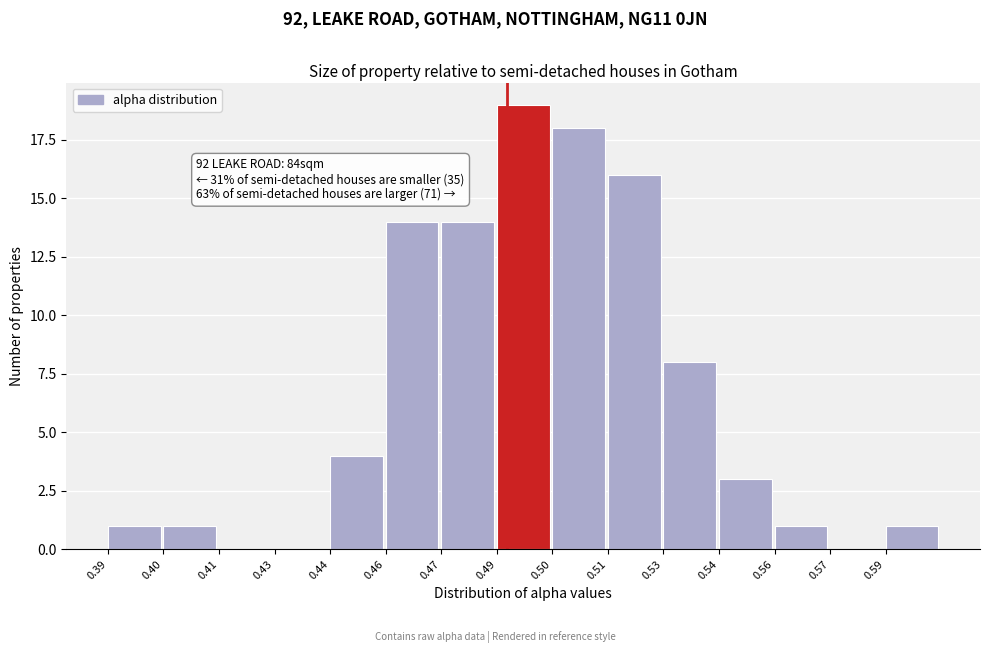

Reading left to right, list all the values displayed in this chart.

0.39=1	0.40=1	0.41=0	0.43=0	0.44=4	0.46=14	0.47=14	0.49=19	0.50=18	0.51=16	0.53=8	0.54=3	0.56=1	0.57=0	0.59=1